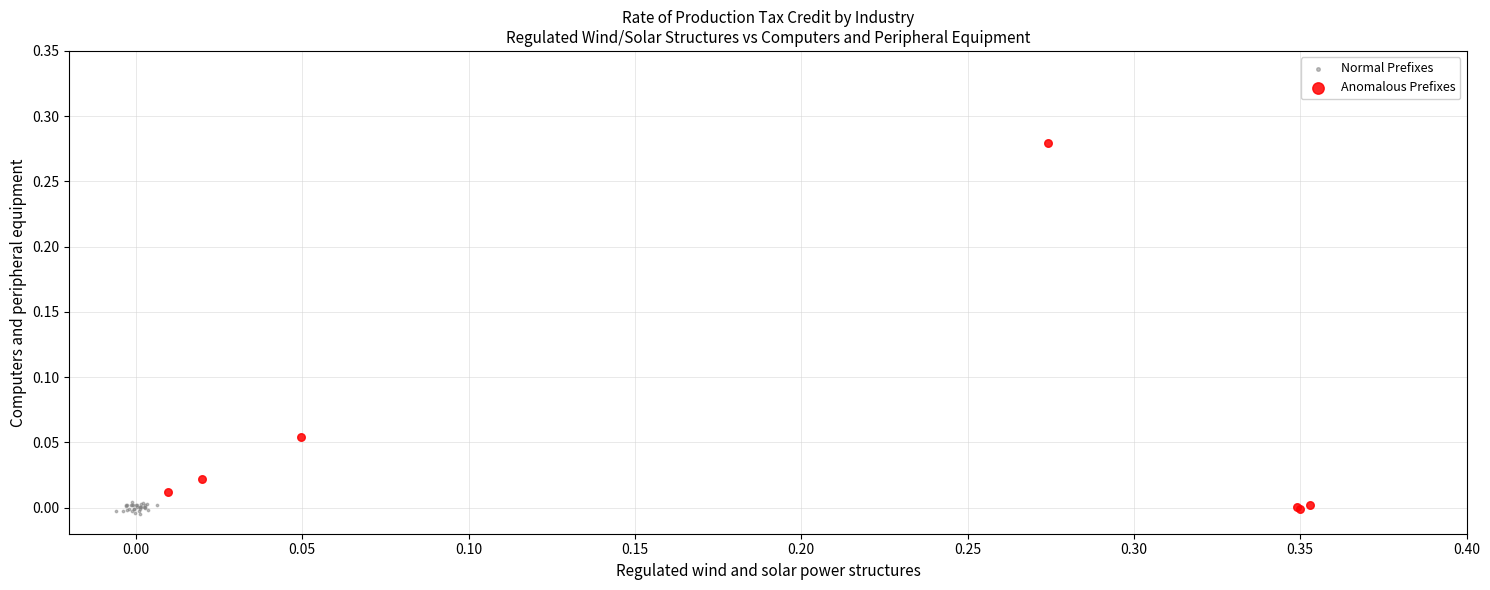

Which series has the widest spread of Y values?

Anomalous Prefixes